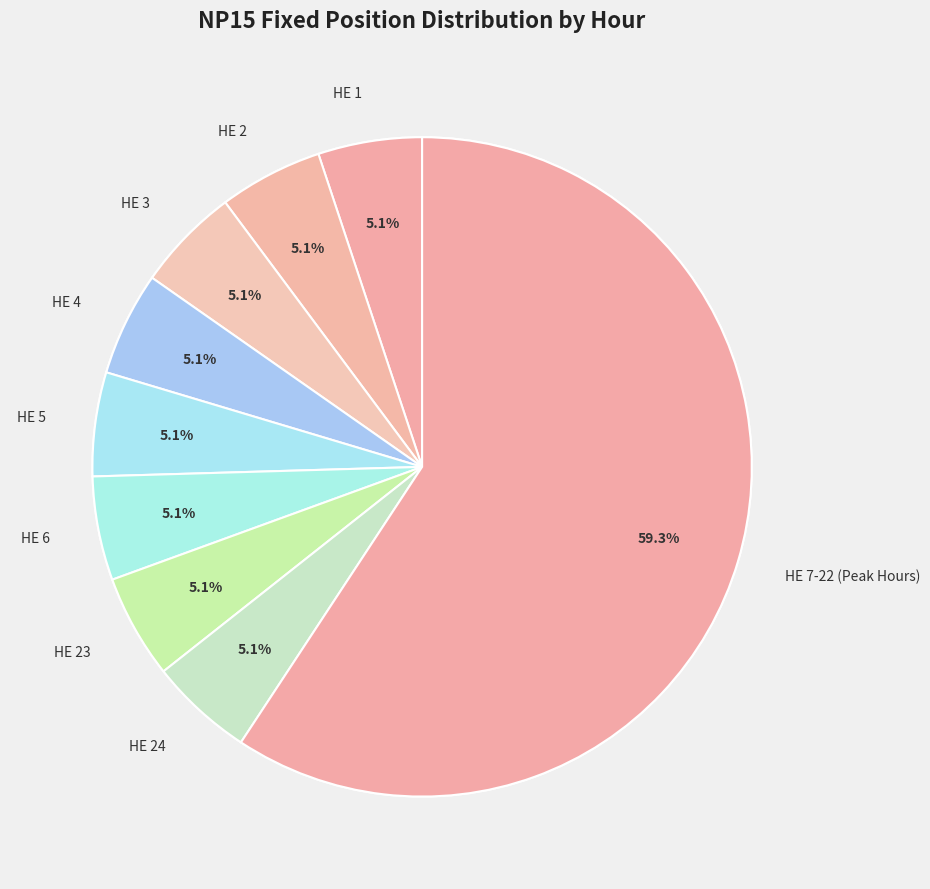

Is it true that HE 19 is 1% of the pie?

False